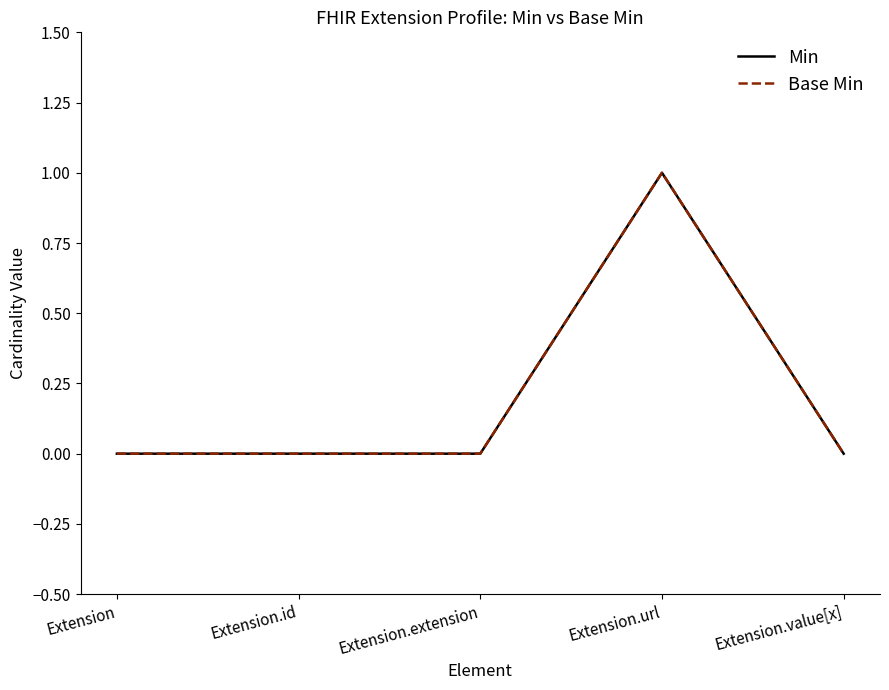

What is the label of the 4th point from the left?

Extension.url